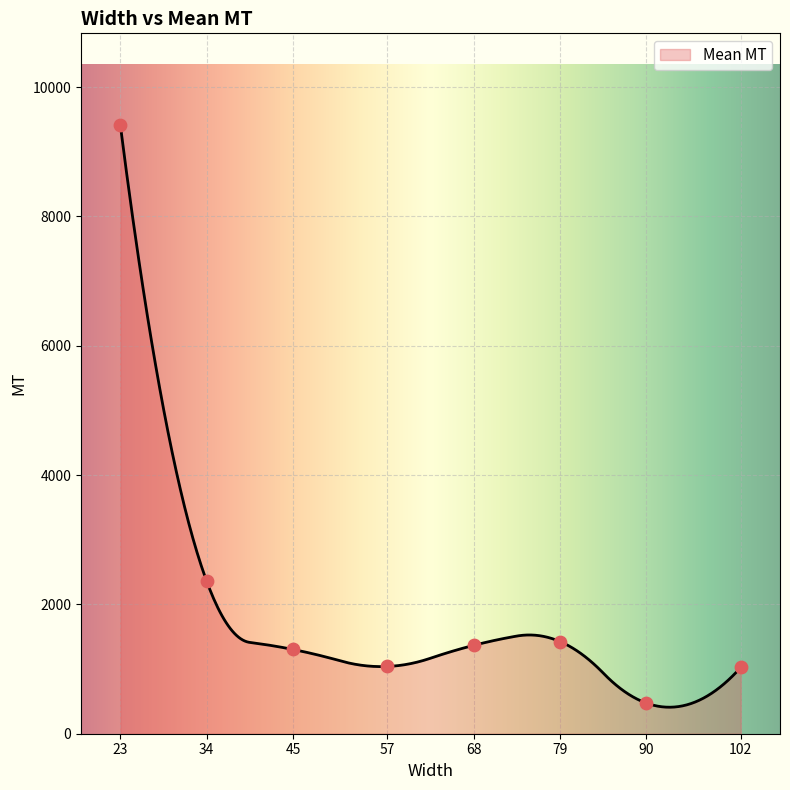

What is the lowest value of the Mean MT series?

409.9